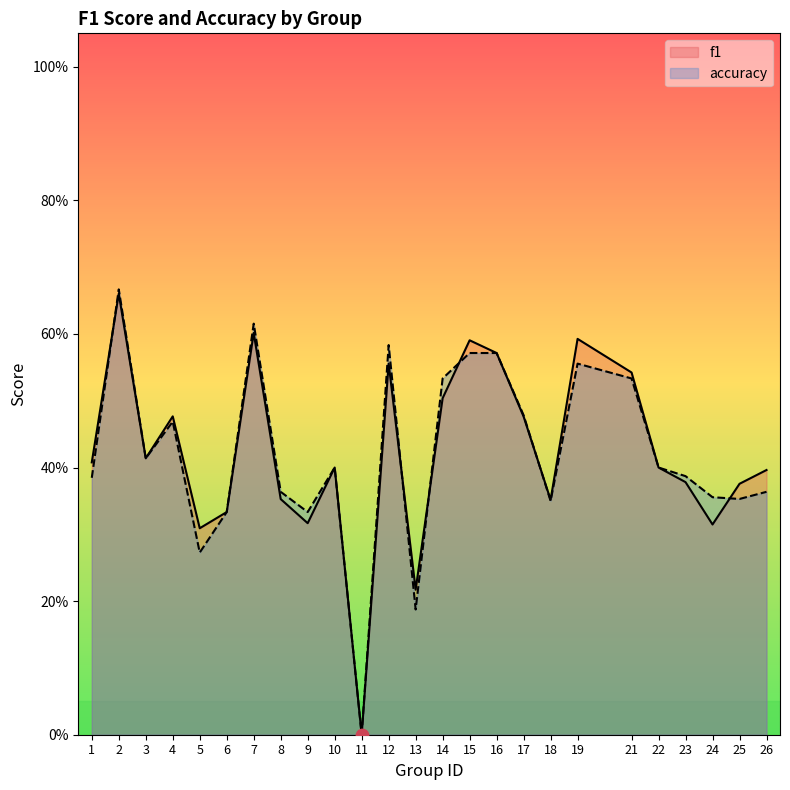

At how many categories does at least one series exceed 0?

24